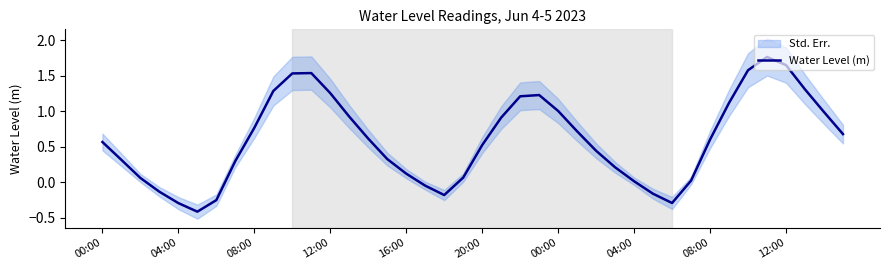

What is the change in value from 34 to 39?

-0.9